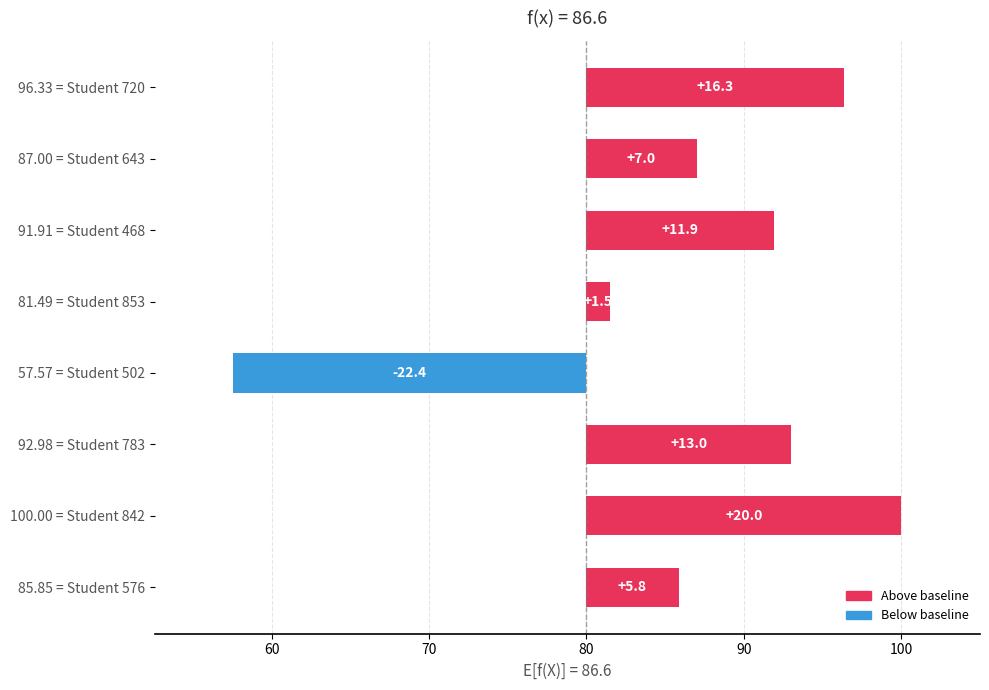

How many data points are above 11?

4